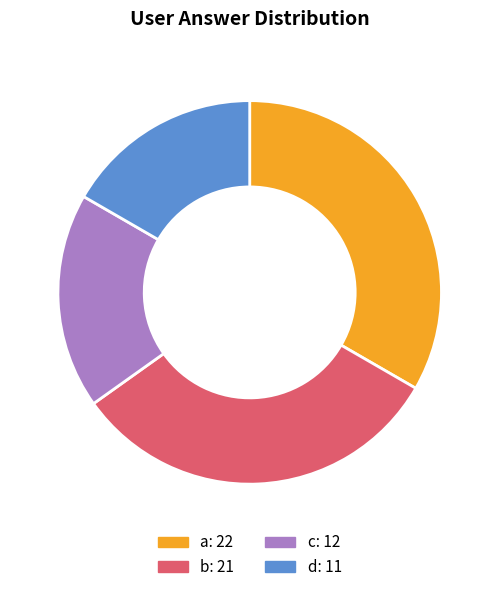

Does a represent more than half of the total?

No